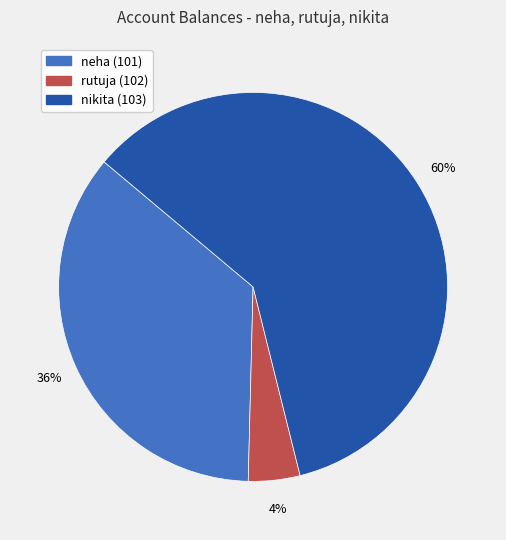

What percentage is the rutuja (102) slice, to the nearest percent?

4%